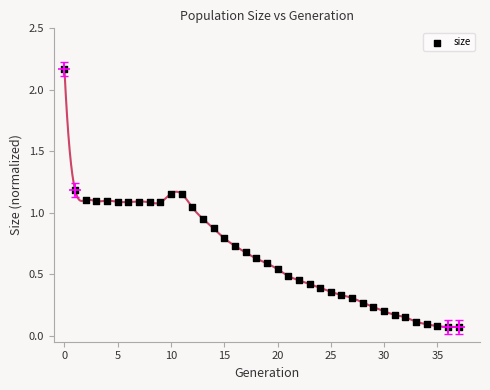

What is the range of Y values (max minus min)?

2.1